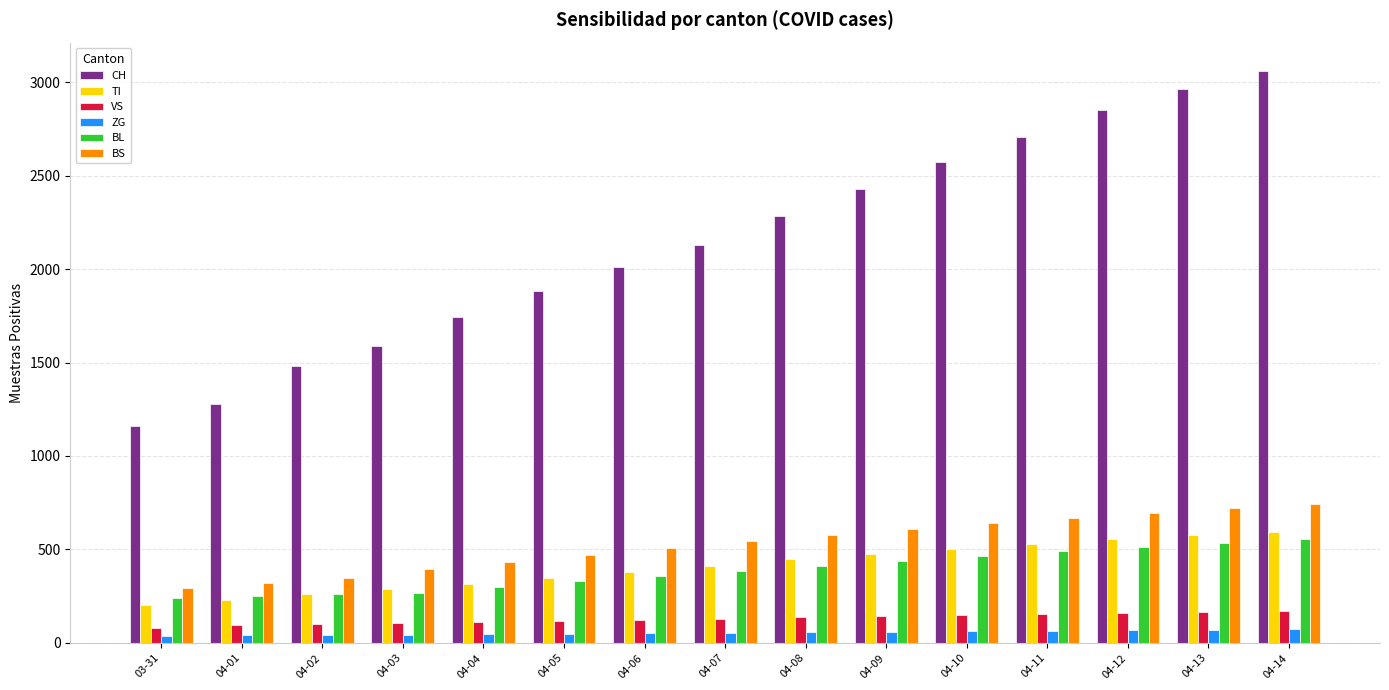

The value of CH at 04-14 is 1743. True or false?

False